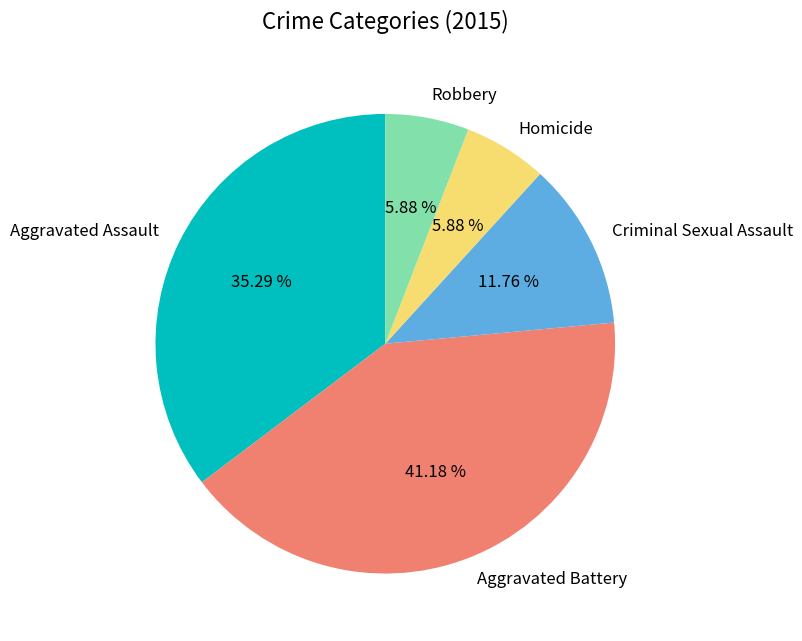

What percentage do Aggravated Assault and Aggravated Battery together represent?

76.5%